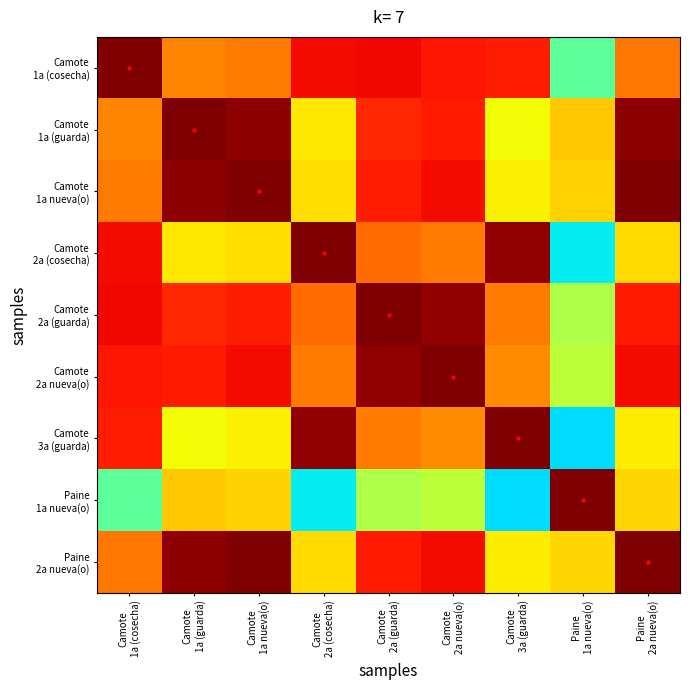

Which series changed the most between Camote 1a (guarda) and Camote 3a (guarda)?

Paine 1a nueva(o)